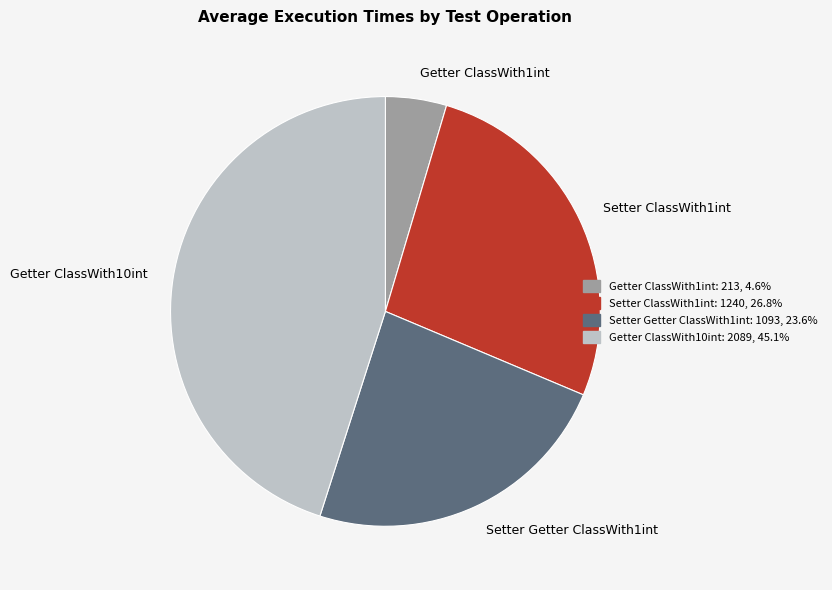

Is there a majority slice in this chart?

No